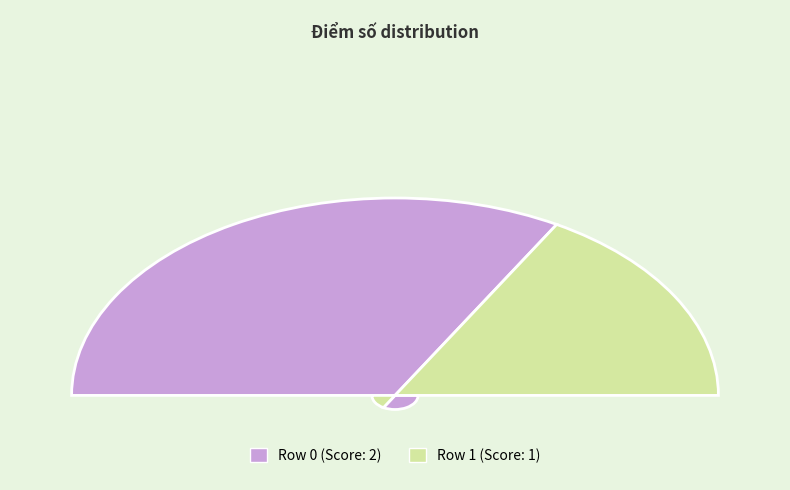

How many slices are in this pie chart?

2